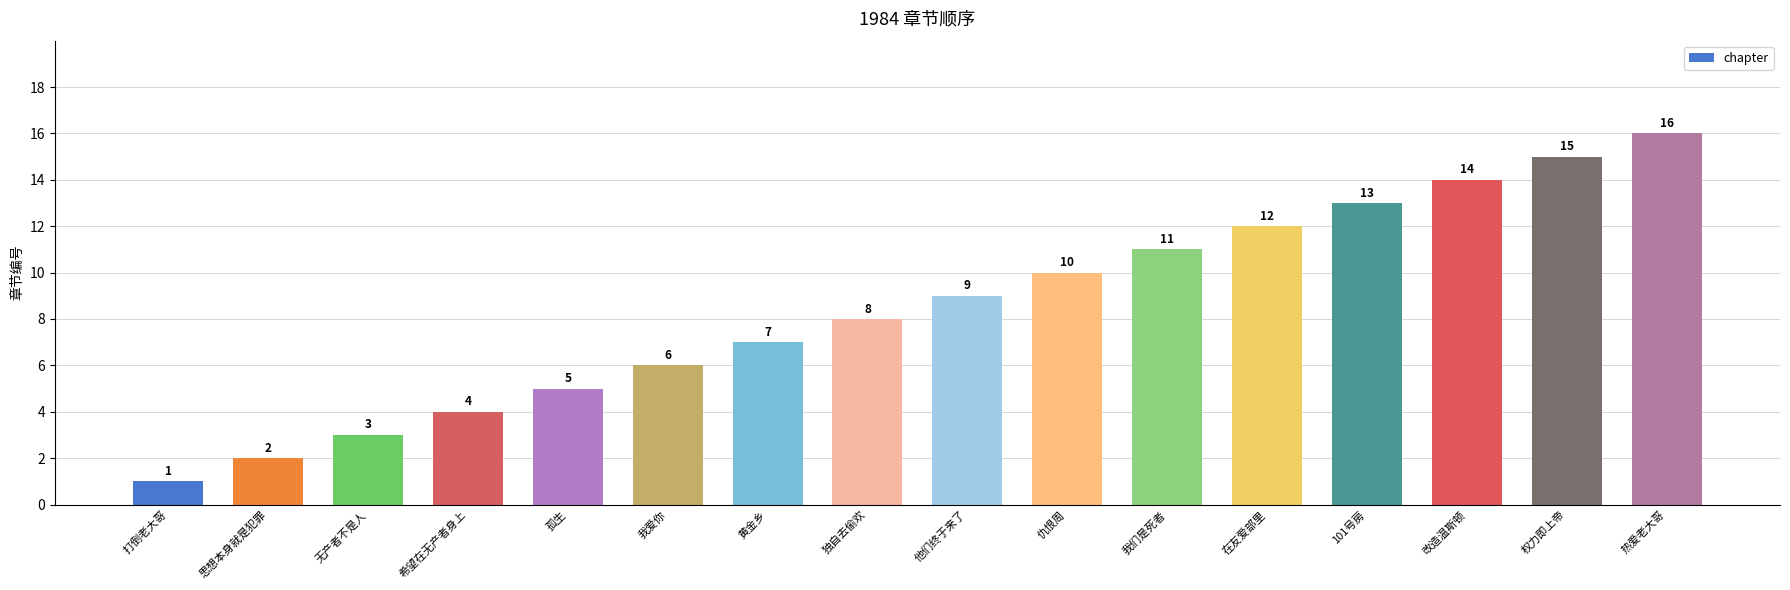

What position from the right is 我们是死者?

6